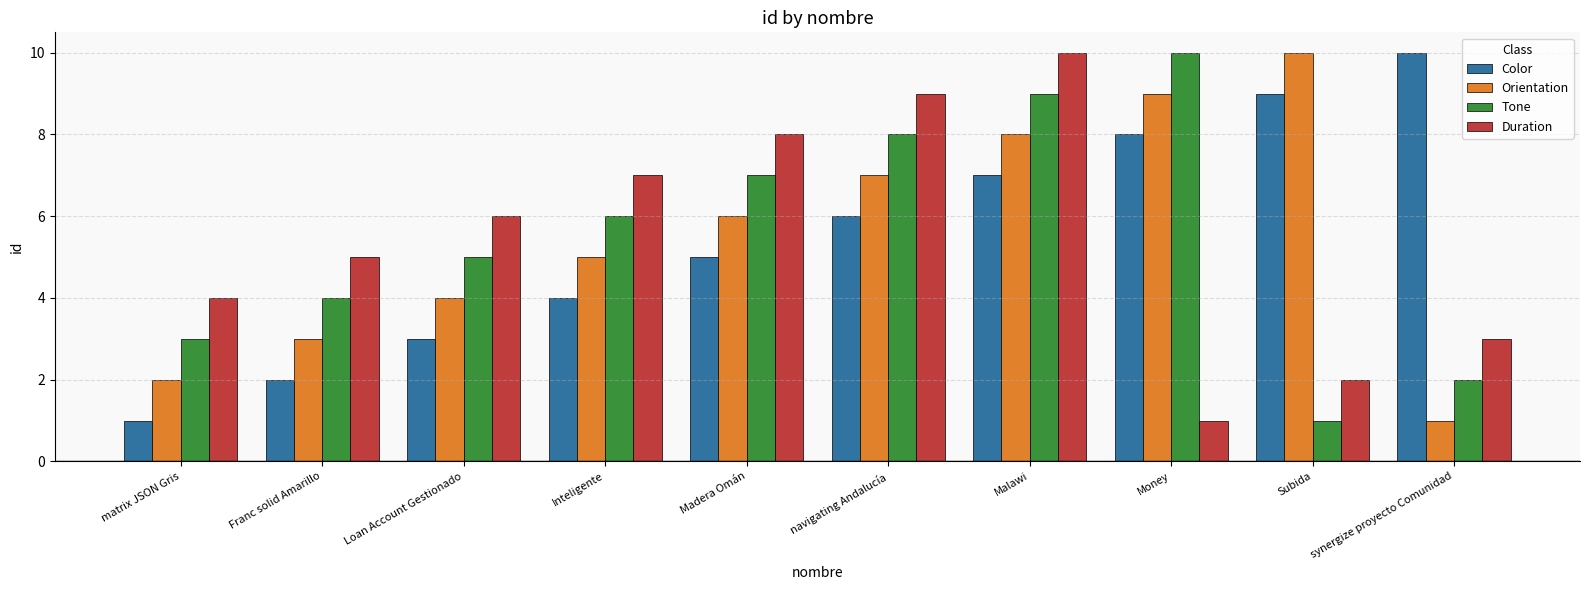

What is the label of the 2nd bar from the left?

Franc solid Amarillo